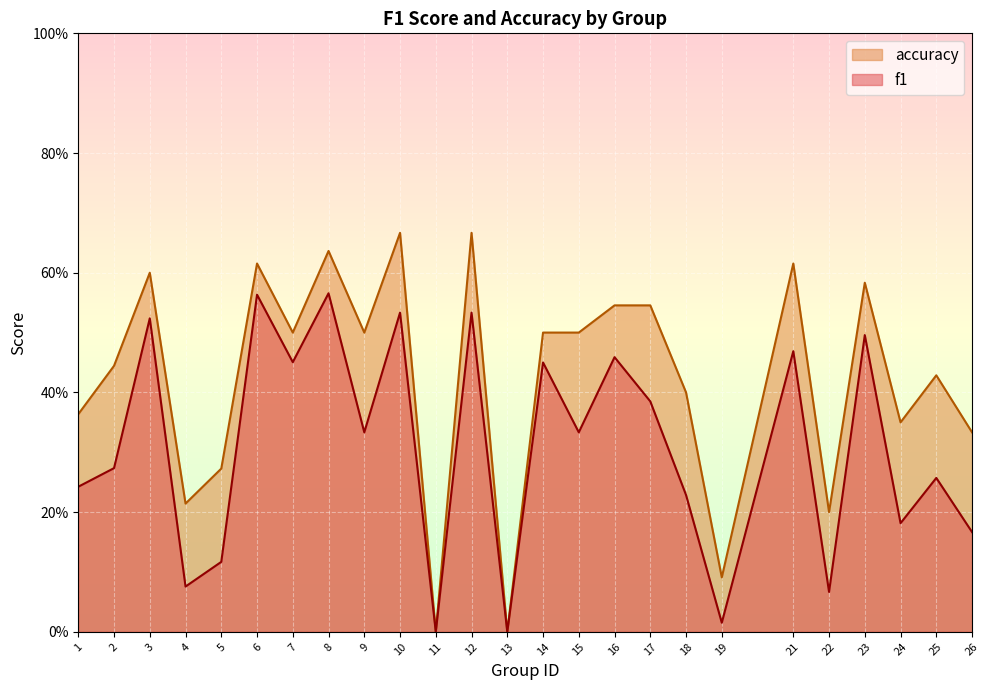

Reading left to right, transcribe all the data shown in this chart.

f1: 0.2	0.3	0.5	0.1	0.1	0.6	0.5	0.6	0.3	0.5	0.0	0.5	0.0	0.5	0.3	0.5	0.4	0.2	0.0	0.5	0.1	0.5	0.2	0.3	0.2
accuracy: 0.4	0.4	0.6	0.2	0.3	0.6	0.5	0.6	0.5	0.7	0.0	0.7	0.0	0.5	0.5	0.5	0.5	0.4	0.1	0.6	0.2	0.6	0.3	0.4	0.3